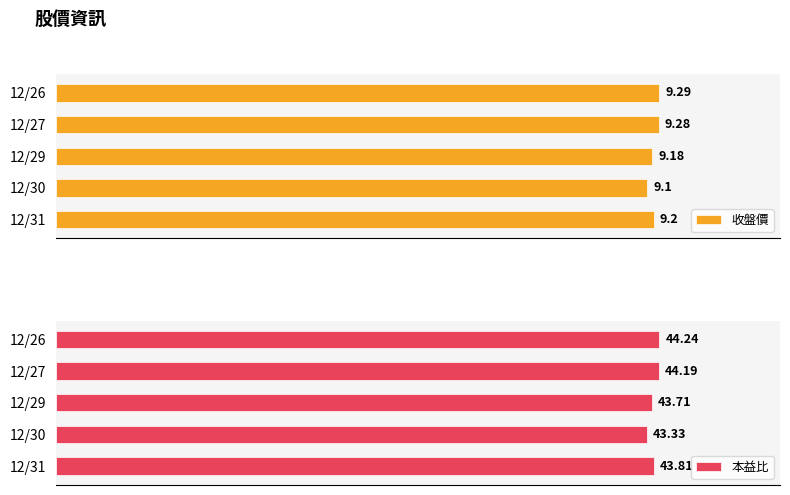

Where is 本益比 nearest to the value 43?

12/30